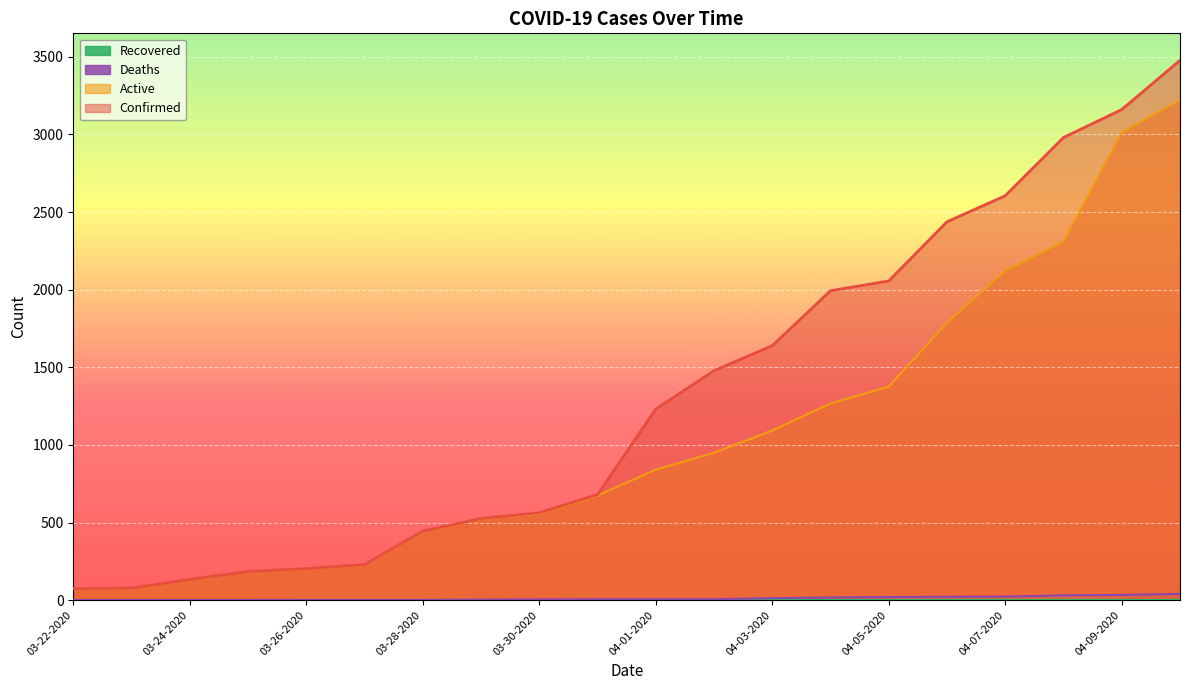

At which category is the sum across all series the highest?

04-10-2020